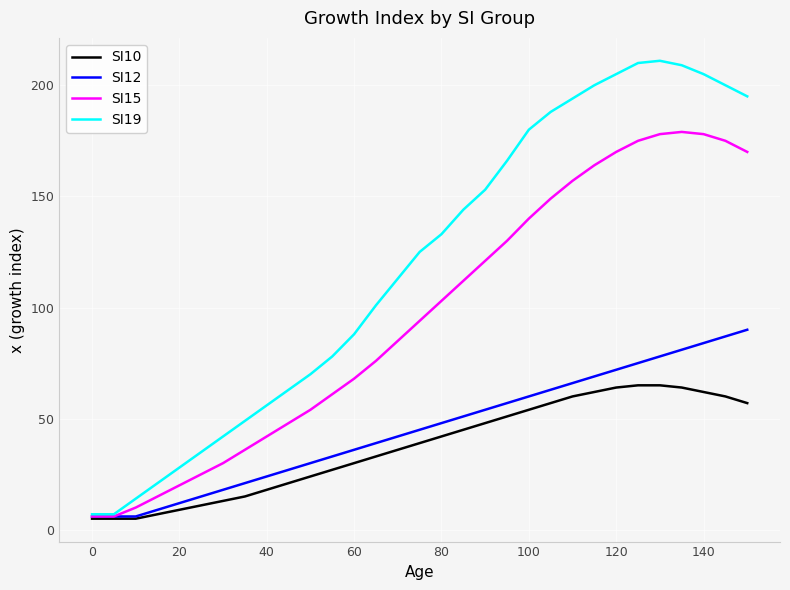

What is the minimum value shown in the chart?

5